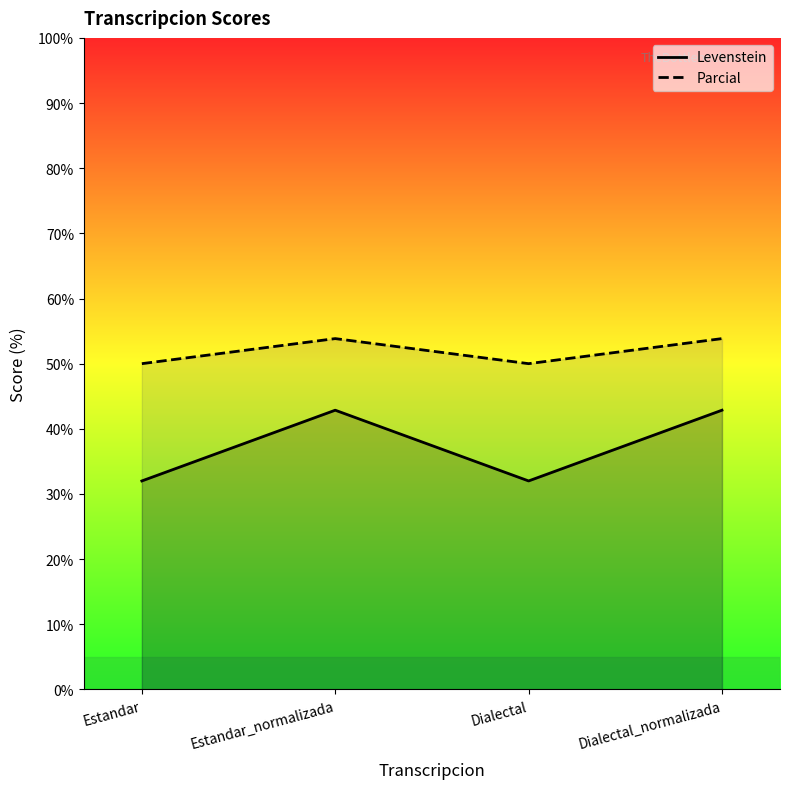

True or false: Parcial and Levenstein intersect in this chart.

False